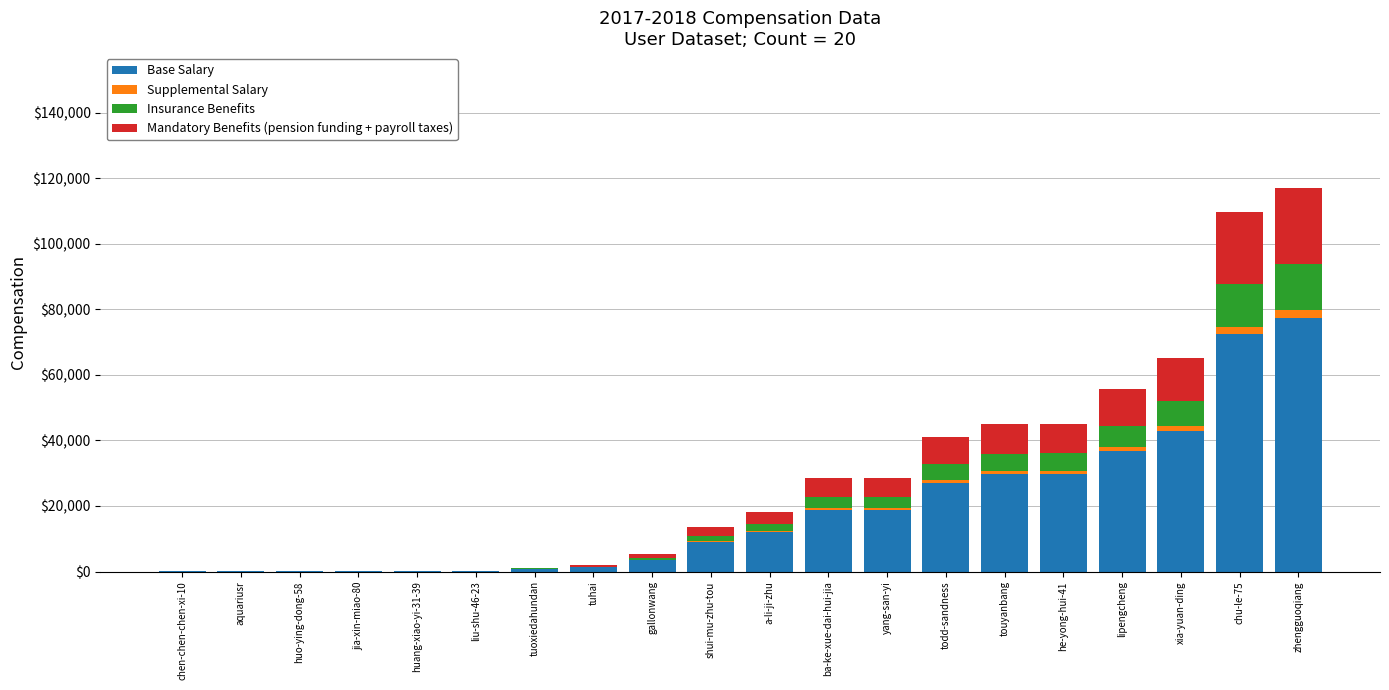

The value of Base Salary at gallonwang is 3514.5. True or false?

True